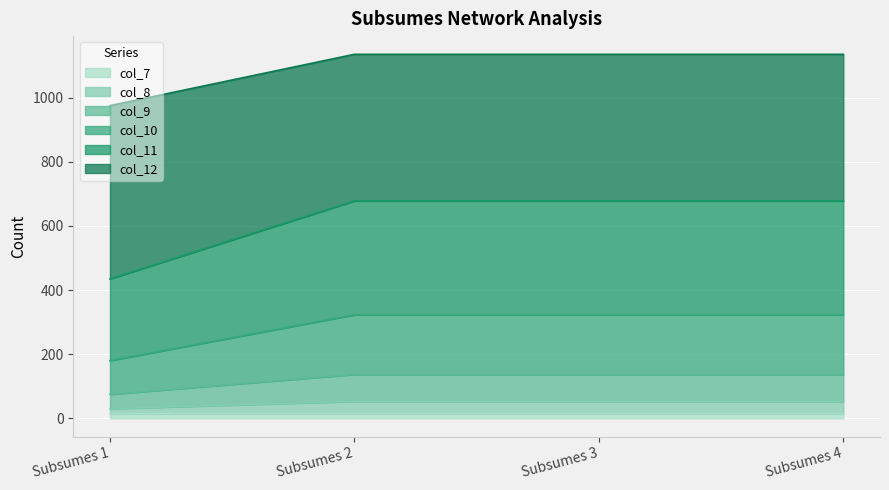

What is the value of the col_12 point at the 3rd from the left?

1135